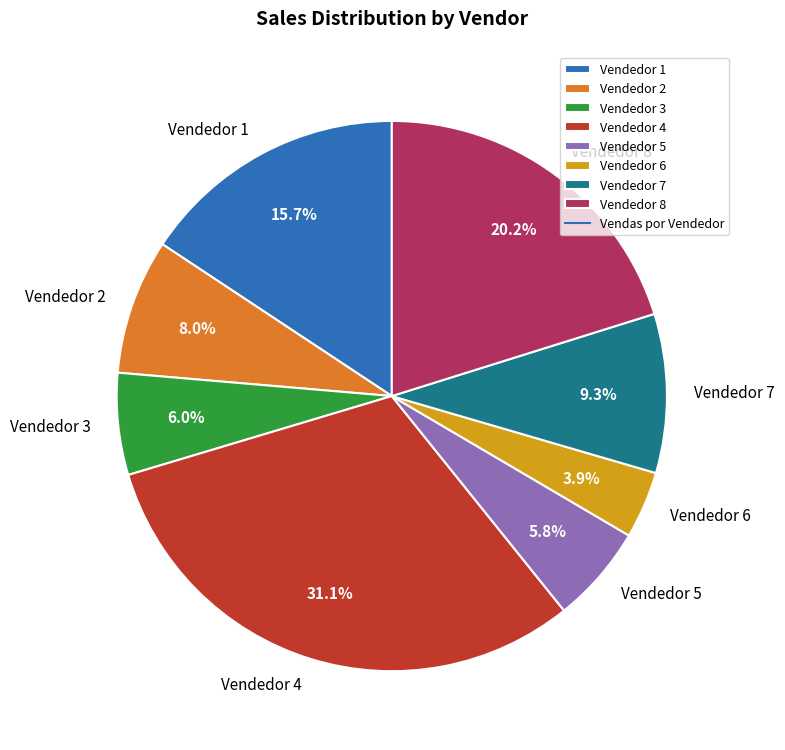

Do Vendedor 3 and Vendedor 2 together represent more than half of the pie?

No